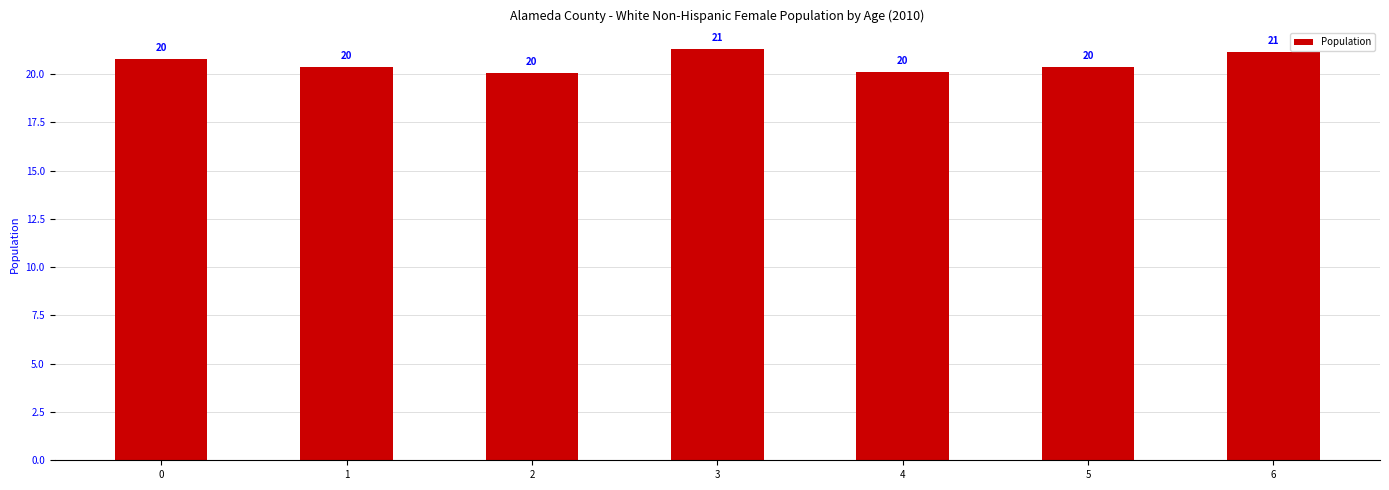

Approximately how many times larger is the value at 1 compared to 0?

1.0